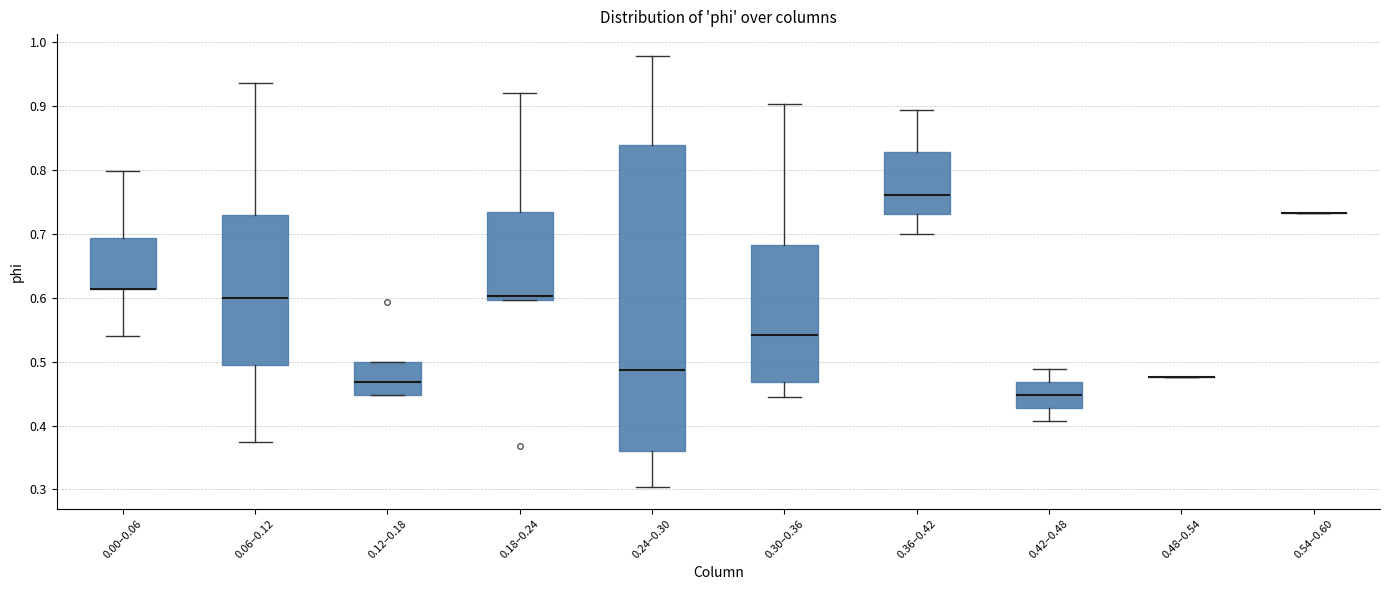

Reading left to right, transcribe this box plot: for each box, give where its median line is, the range the box spans, and where its two whiskers end, as read against the y-axis. The values are not printed on the chart, so give them approximately, as read against the axis.

0.00–0.06: median 0.61 (drawn on the box's lower edge), box 0.61 to 0.69, whiskers 0.54 to 0.80
0.06–0.12: median 0.60, box 0.50 to 0.73, whiskers 0.37 to 0.94
0.12–0.18: median 0.47, box 0.45 to 0.50, whiskers 0.45 to 0.50
0.18–0.24: median 0.60 (just above the box's lower edge), box 0.60 to 0.73, whiskers 0.60 to 0.92
0.24–0.30: median 0.49, box 0.36 to 0.84, whiskers 0.30 to 0.98
0.30–0.36: median 0.54, box 0.47 to 0.68, whiskers 0.44 to 0.90
0.36–0.42: median 0.76, box 0.73 to 0.83, whiskers 0.70 to 0.89
0.42–0.48: median 0.45, box 0.43 to 0.47, whiskers 0.41 to 0.49
0.48–0.54: box collapsed to a line at 0.48, whiskers 0.48 to 0.48
0.54–0.60: box collapsed to a line at 0.73, whiskers 0.73 to 0.73